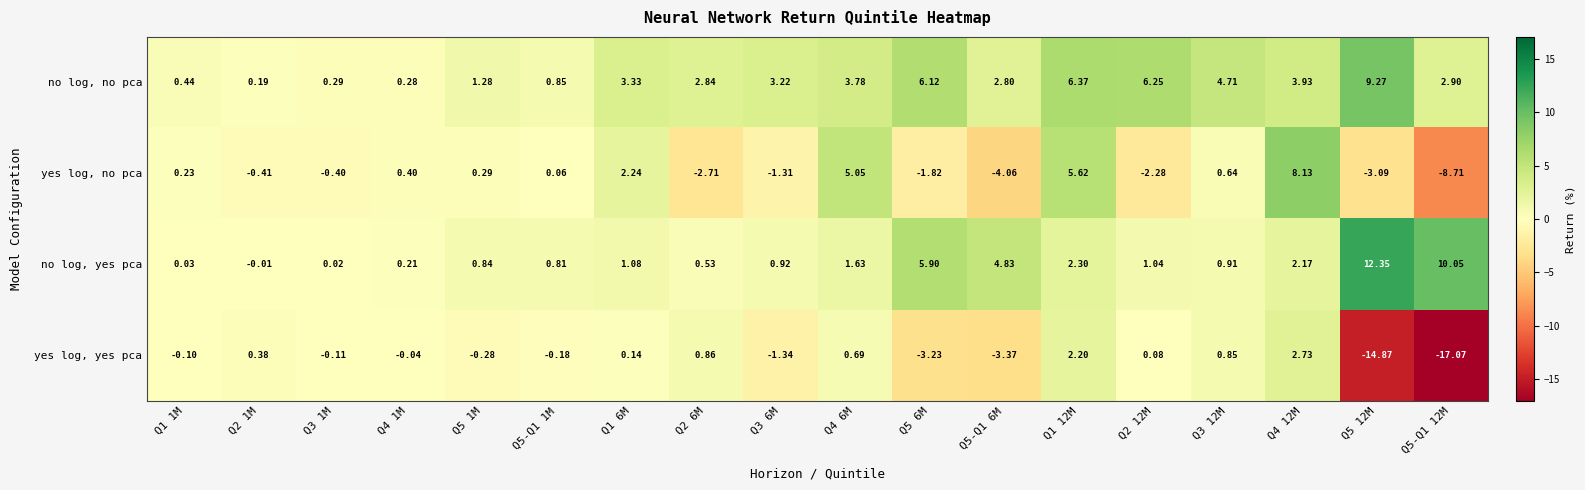

Which series has the widest spread of values?

yes log, yes pca